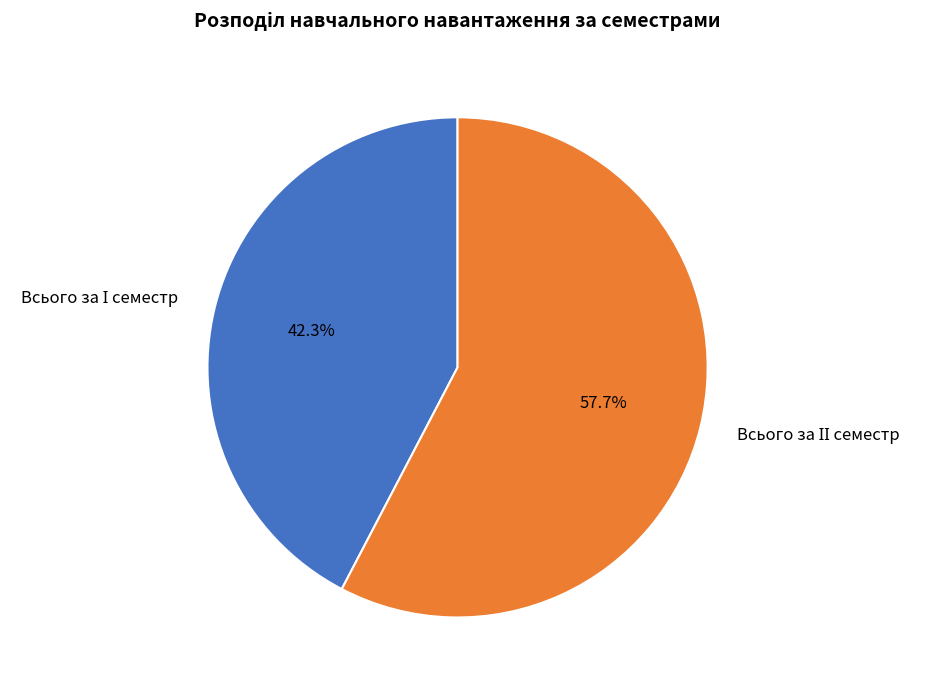

Is there any slice that represents more than half of the pie?

Yes